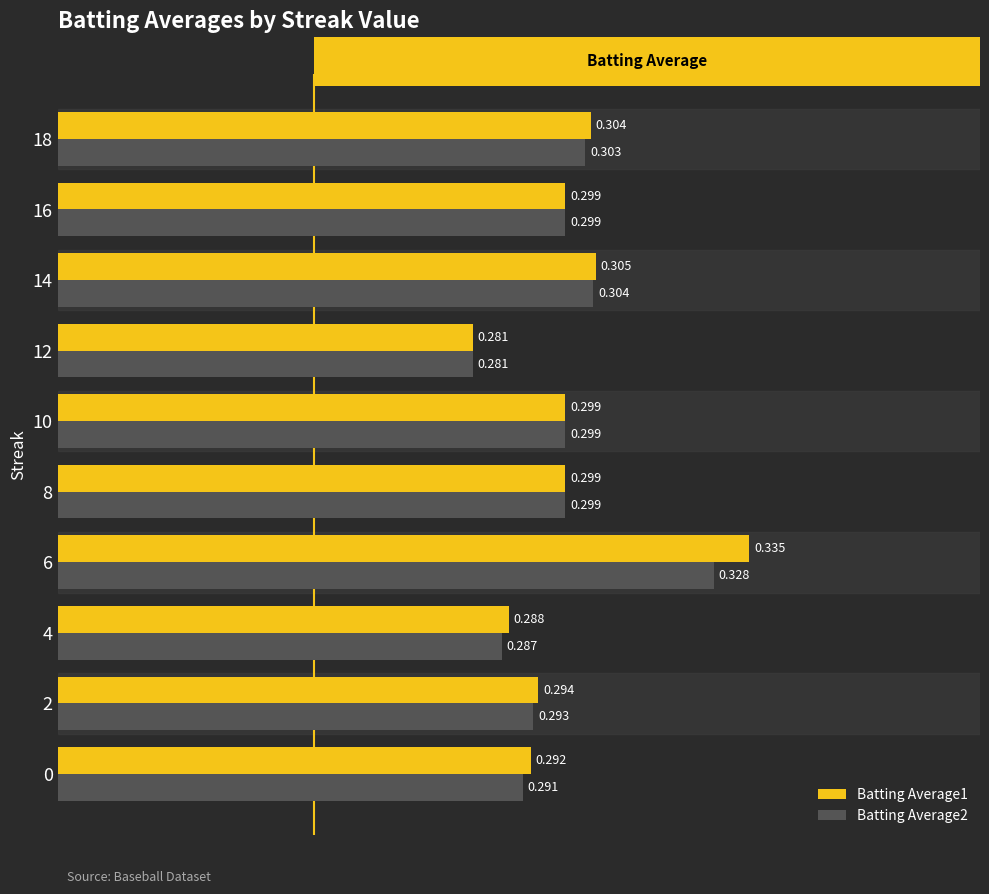

Count the Batting Average1 values in the range 0 to 1.

10